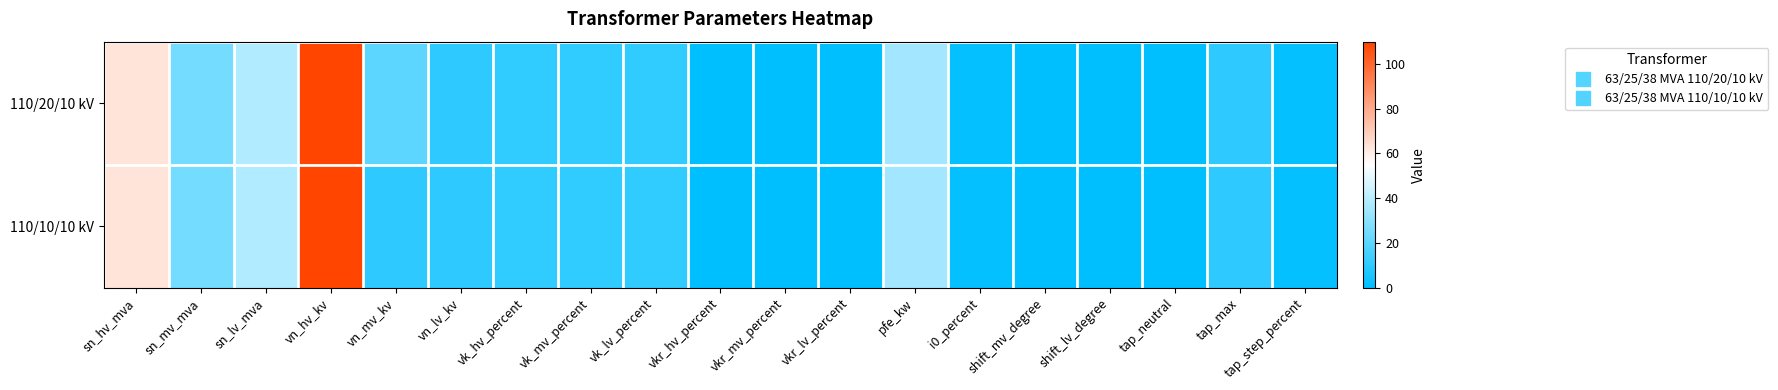

Rank the series by their maximum value, from highest to lowest.

110/20/10 kV, 110/10/10 kV